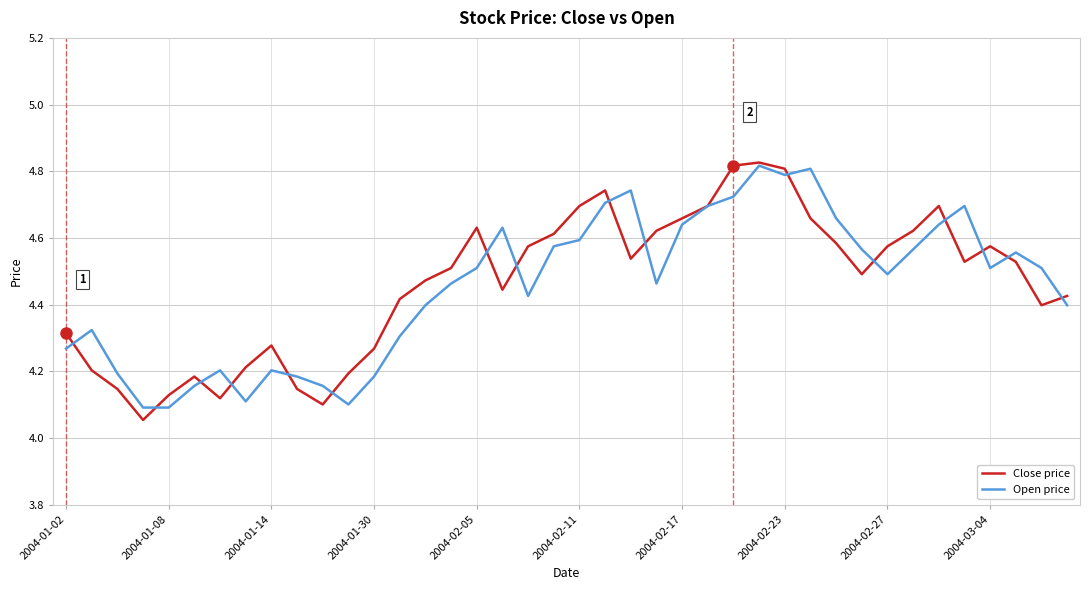

Which series has the largest range (max minus min)?

Close price